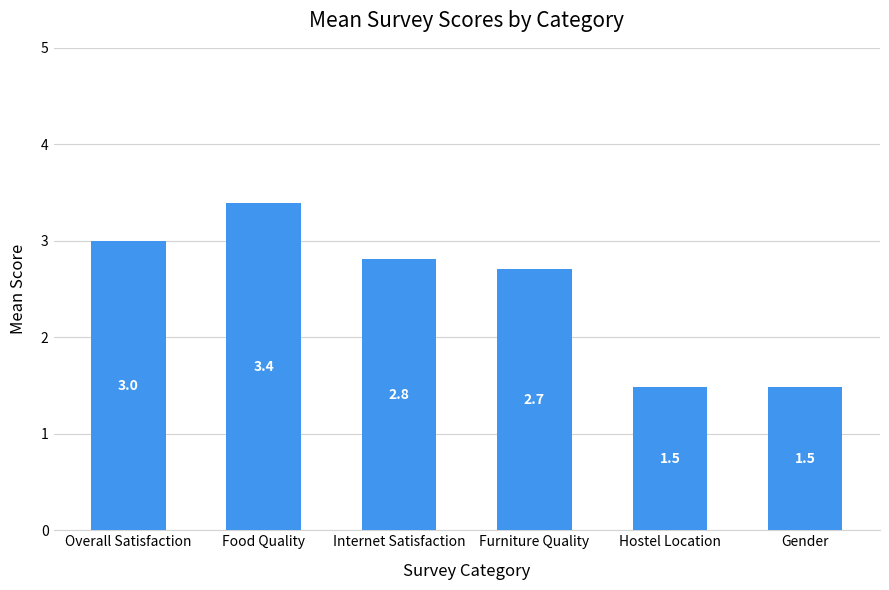

Reading left to right, list all the values displayed in this chart.

3.0	3.4	2.8	2.7	1.5	1.5